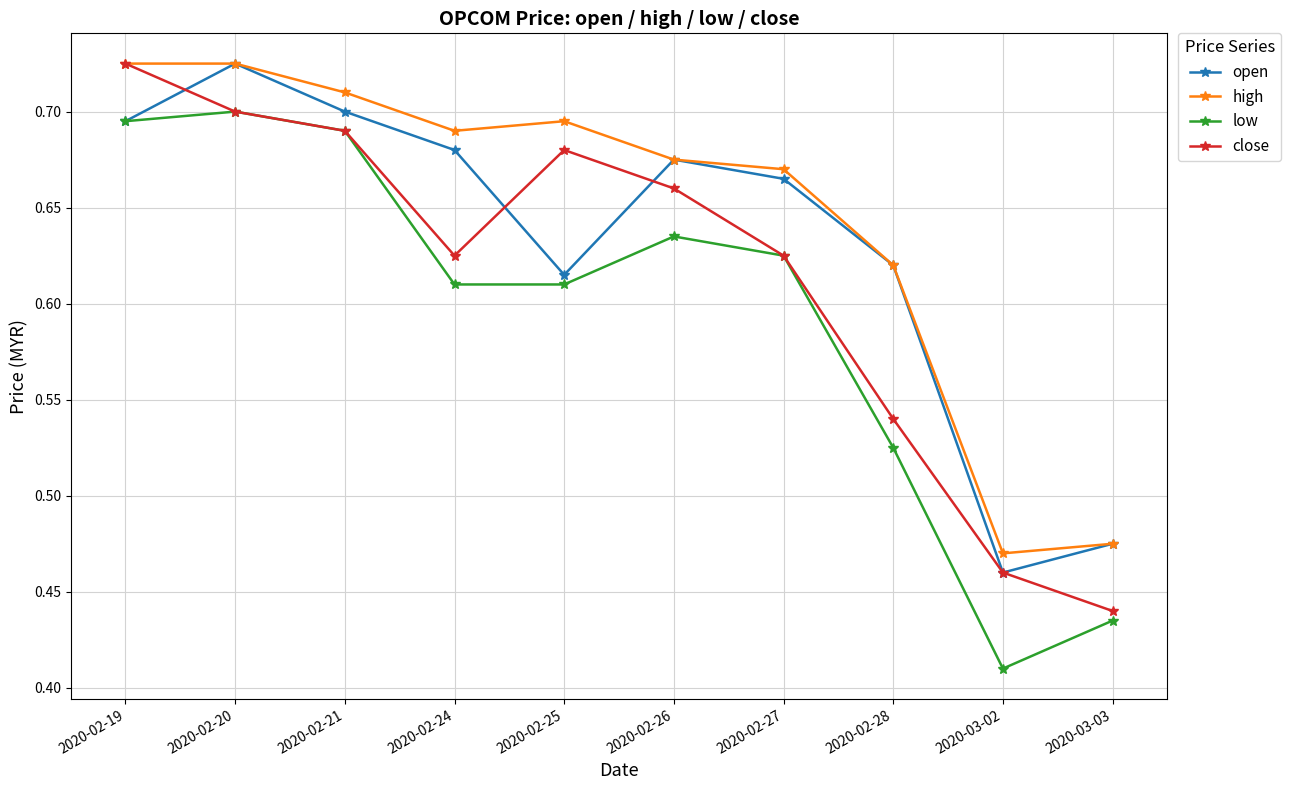

What is the label of the 9th point from the left?

2020-03-02